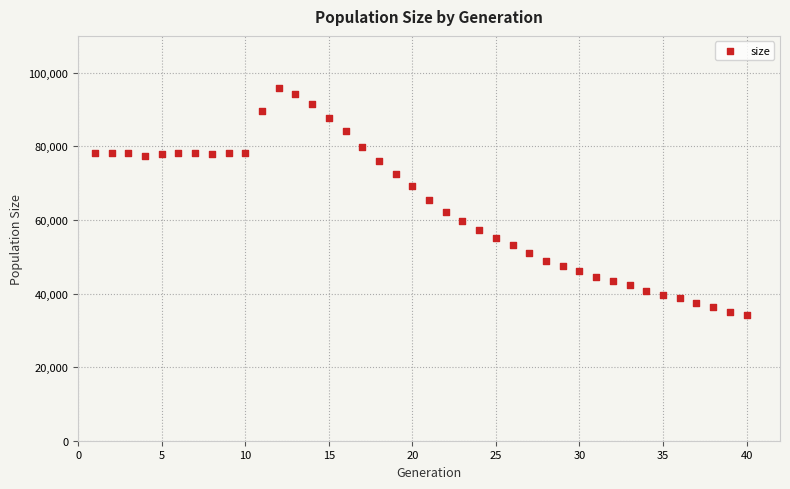

What is the range of Y values (max minus min)?

61640